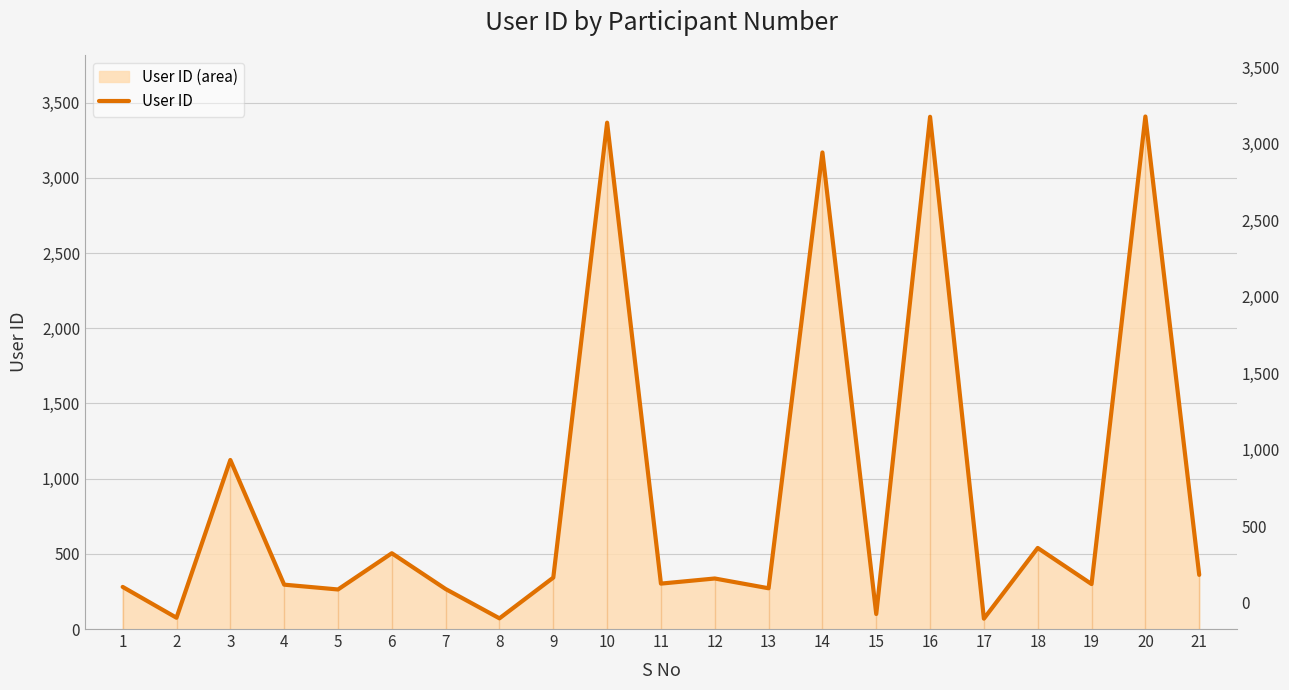

List the labels in order of value, largest first.

20, 16, 10, 14, 3, 18, 6, 21, 9, 12, 11, 19, 4, 1, 13, 7, 5, 15, 2, 8, 17